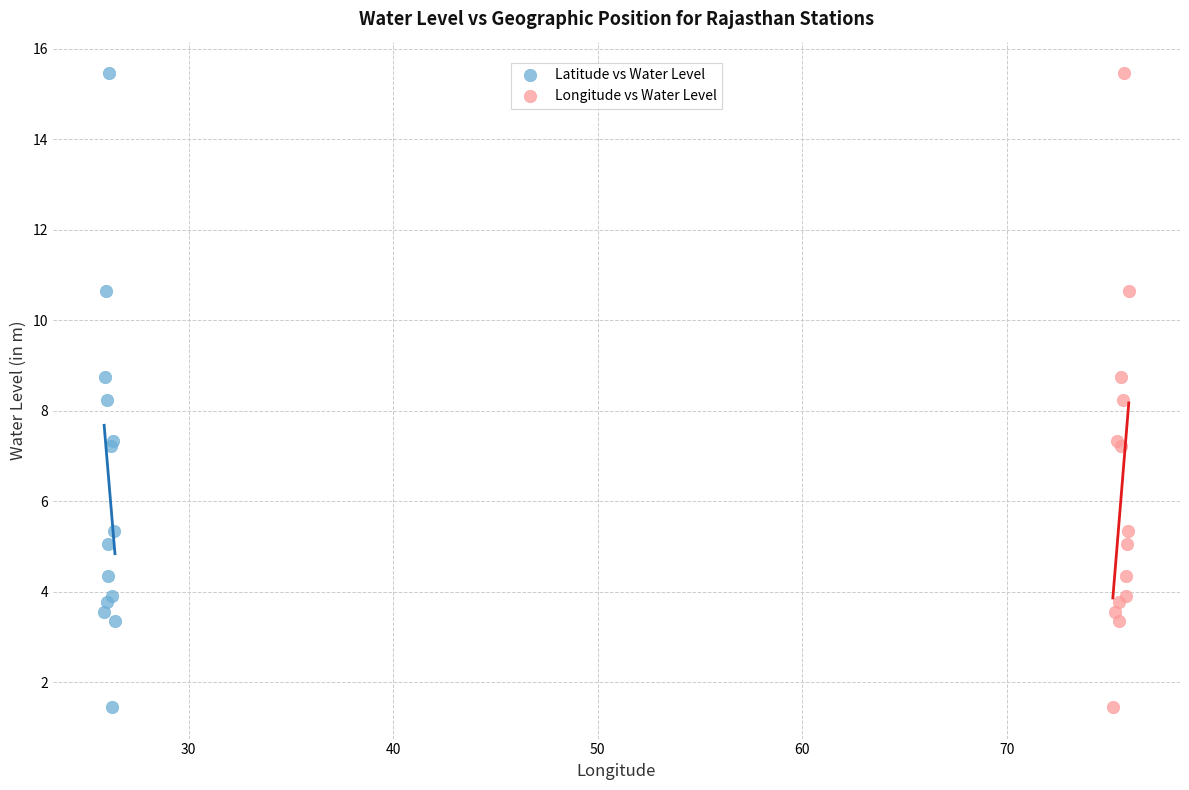

What are all the series names shown in the legend?

Latitude vs Water Level, Longitude vs Water Level